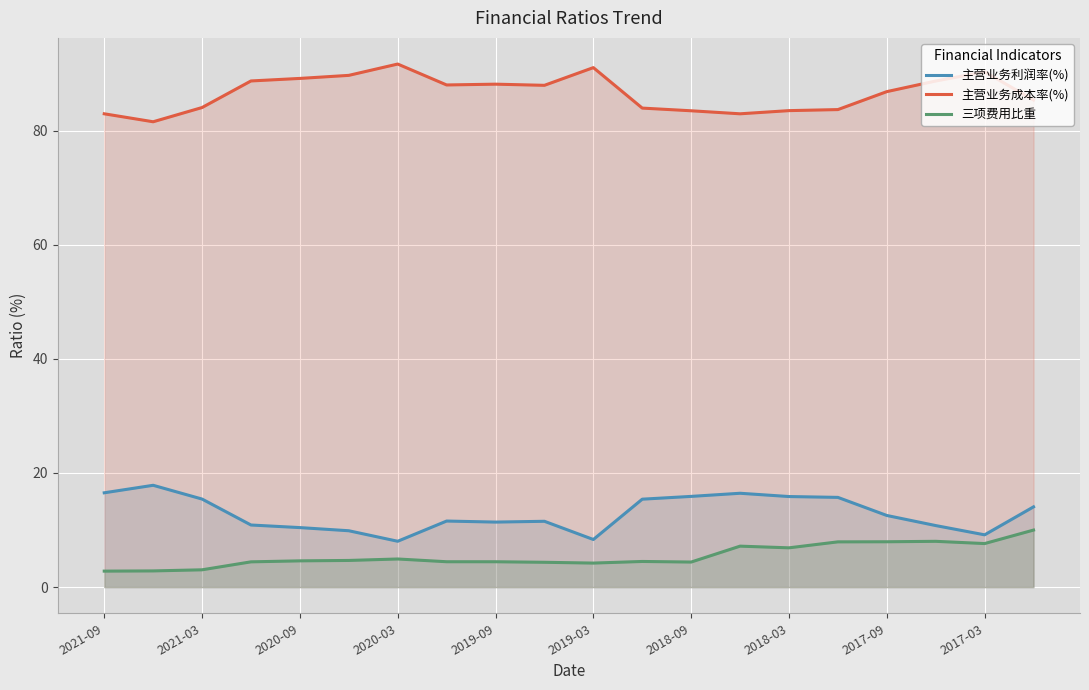

What is the maximum value shown in the chart?

91.7